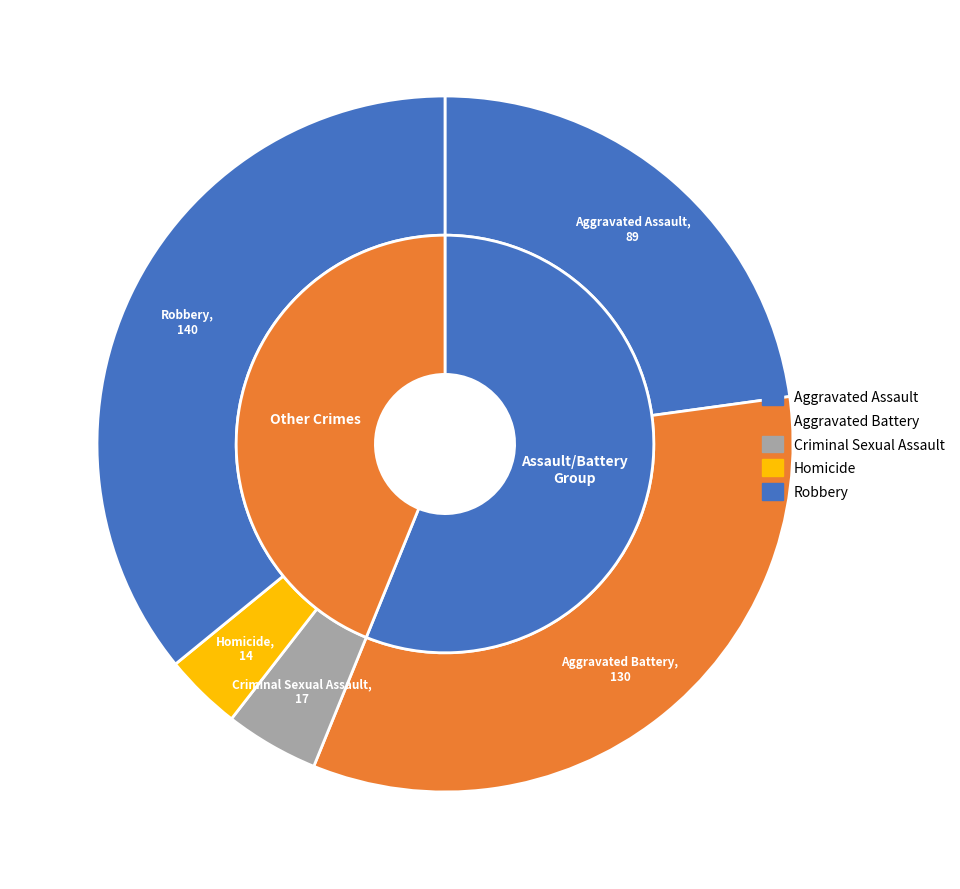

Is Aggravated Battery the majority of the pie?

No